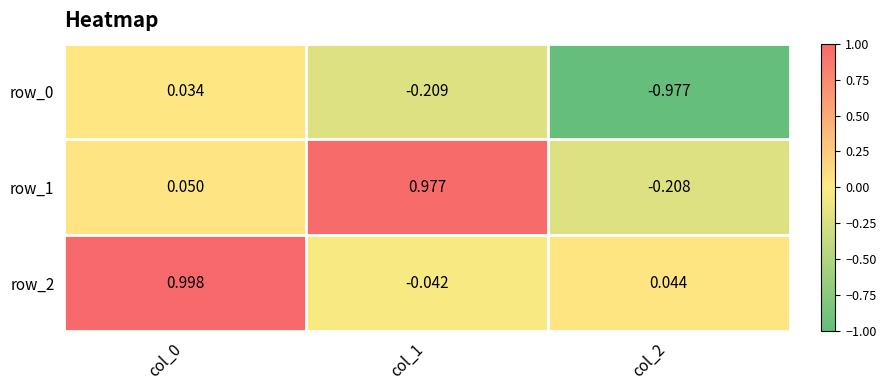

Reading right to left, list all the values displayed in this chart.

row_0: col_2=-1.0	col_1=-0.2	col_0=0.0
row_1: col_2=-0.2	col_1=1.0	col_0=0.1
row_2: col_2=0.0	col_1=-0.0	col_0=1.0